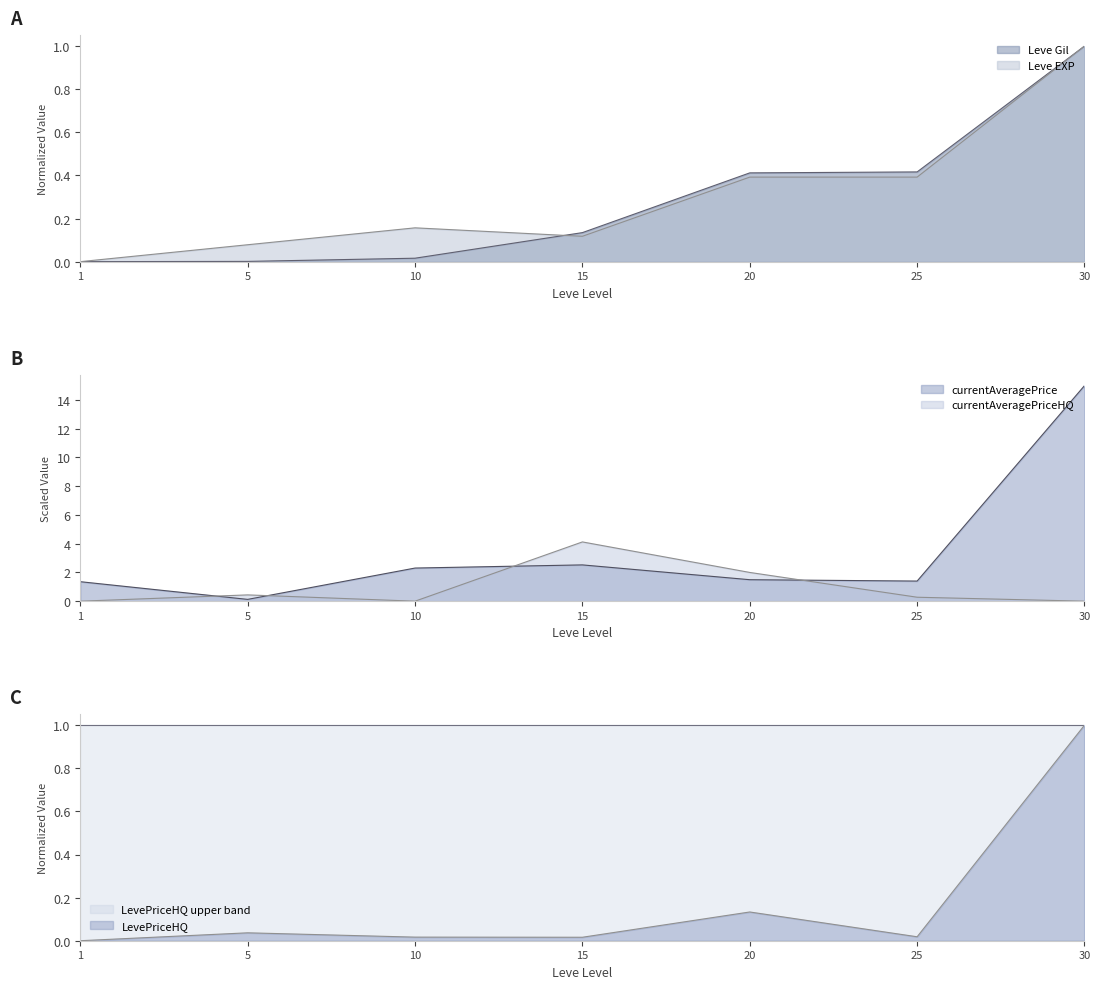

What is the average value of the currentAveragePriceHQ series?

1.0